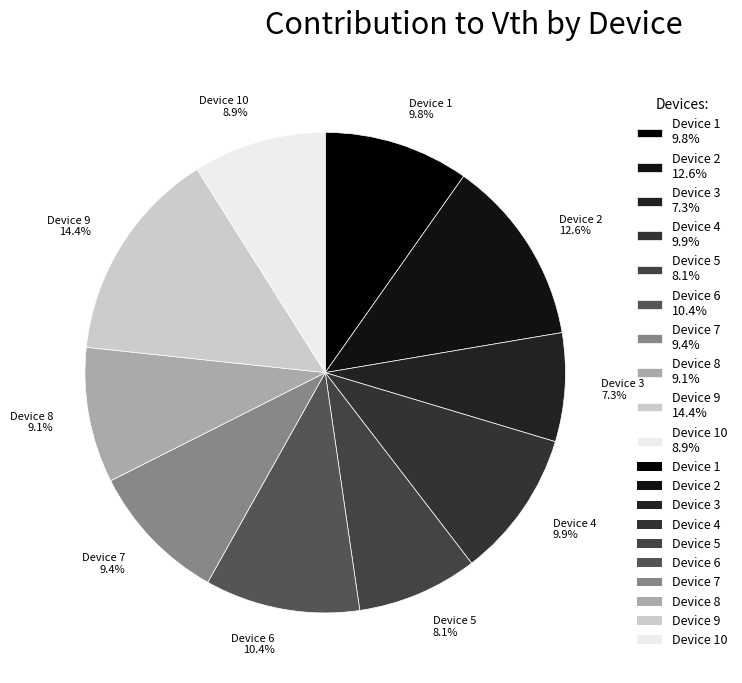

How much of the chart is everything except Device 7 9.4%?

90.6%